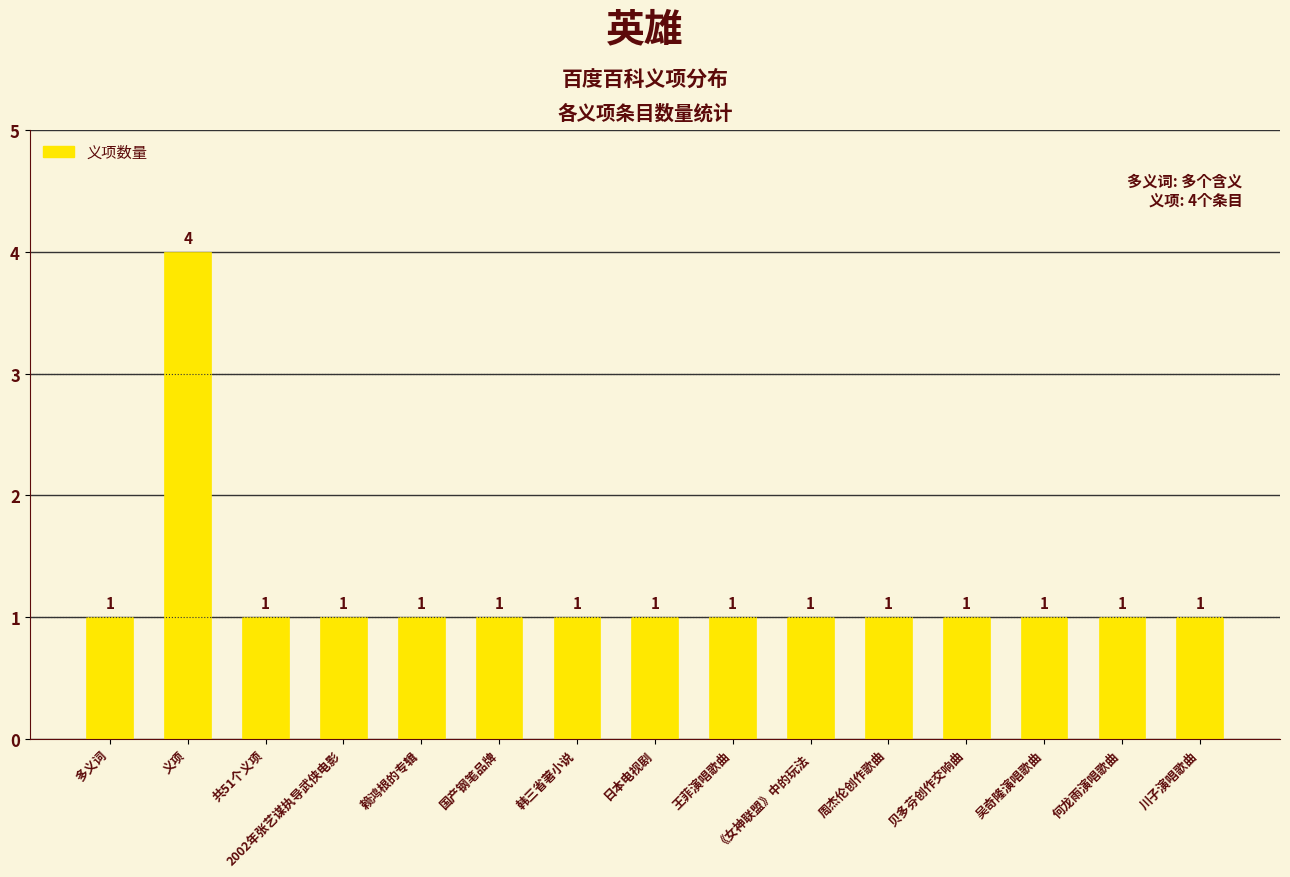

True or false: the data shows 1 at 川子演唱歌曲.

True